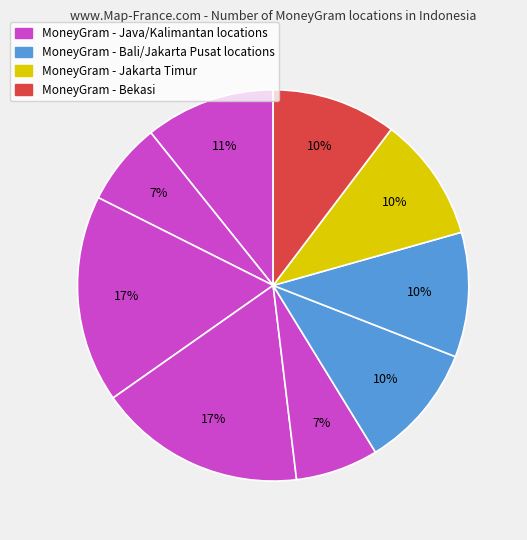

How many segments does this pie chart have?

9